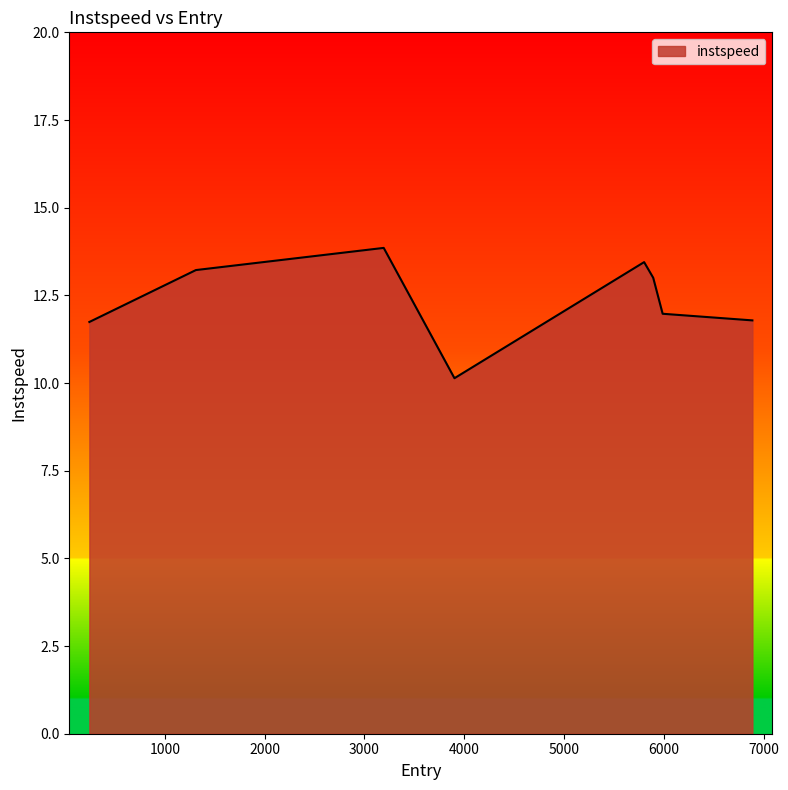

True or false: the data has more than 2 interior local peaks.

False